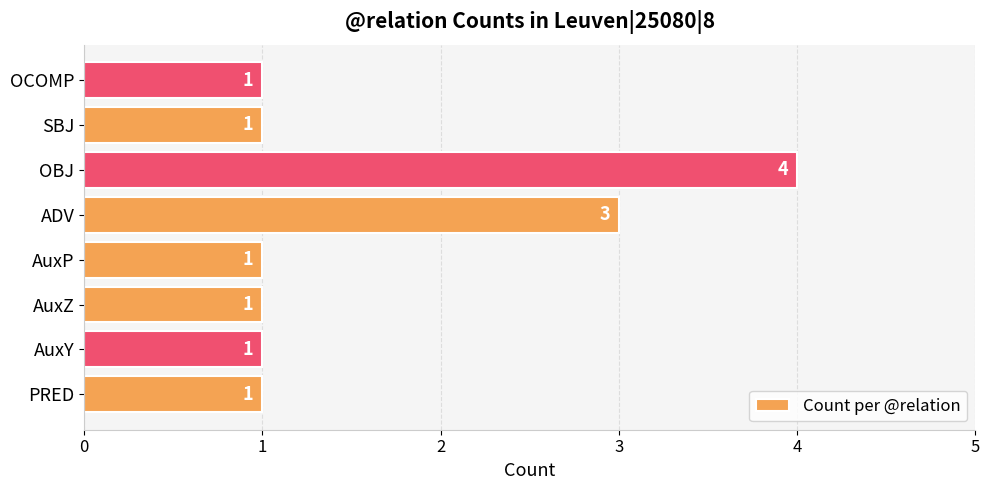

Reading top to bottom, what are all the values shown in this chart?

OCOMP=1	SBJ=1	OBJ=4	ADV=3	AuxP=1	AuxZ=1	AuxY=1	PRED=1